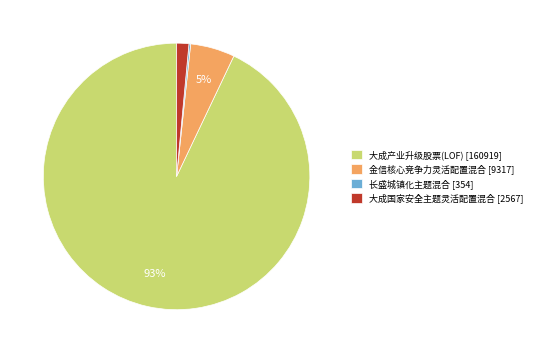

To the nearest percent, what percentage of the pie is 金信核心竞争力灵活配置混合?

5%